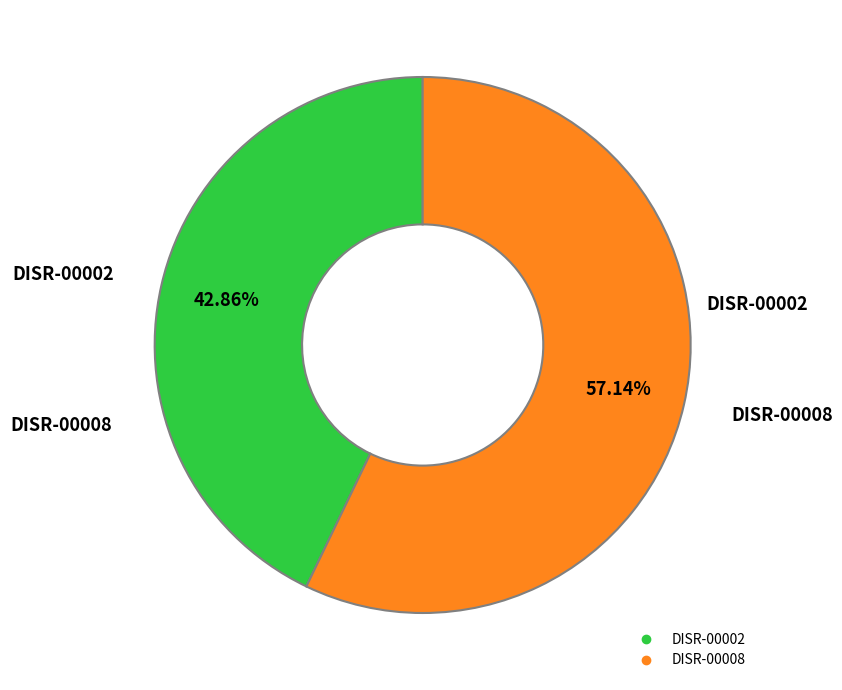

What is the majority slice?

DISR-00008